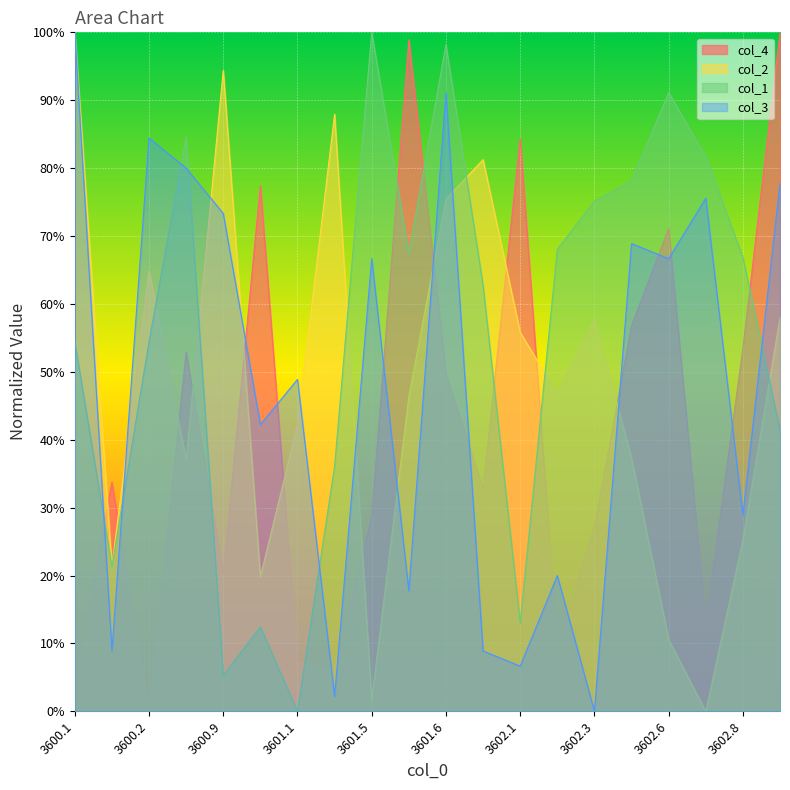

List the series in order of their peak value, highest first.

col_4, col_2, col_1, col_3